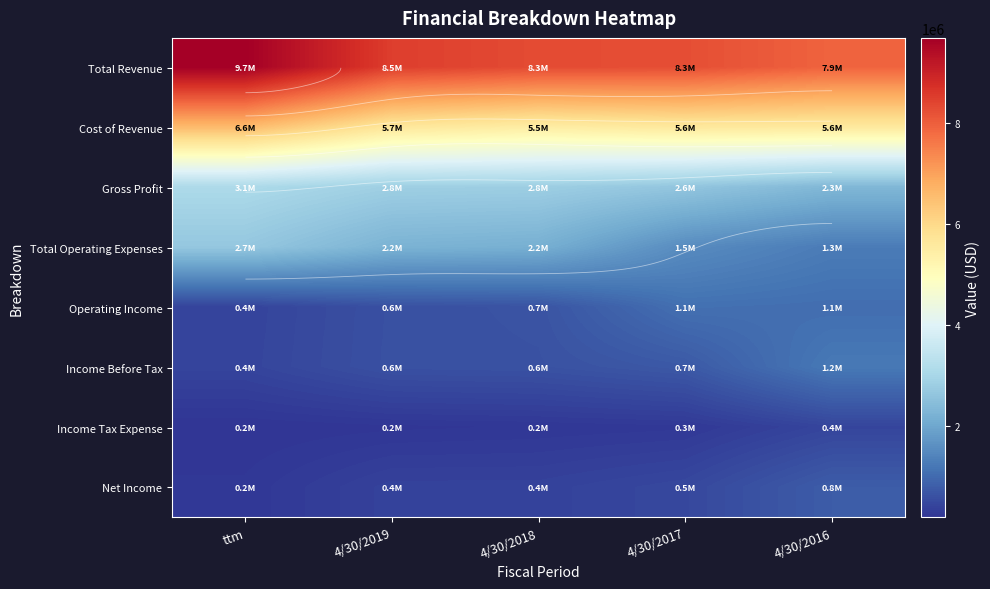

Is it true that Gross Profit equals 5008832 at 4/30/2018?

False